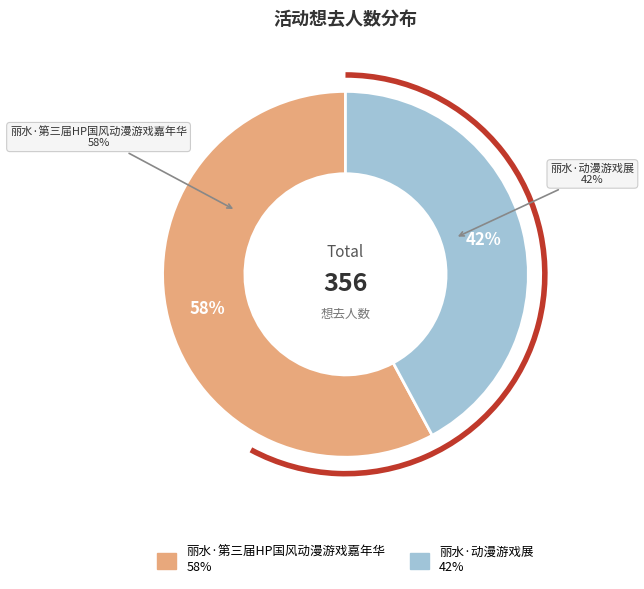

Which category has the smallest portion of the pie?

丽水·动漫游戏展